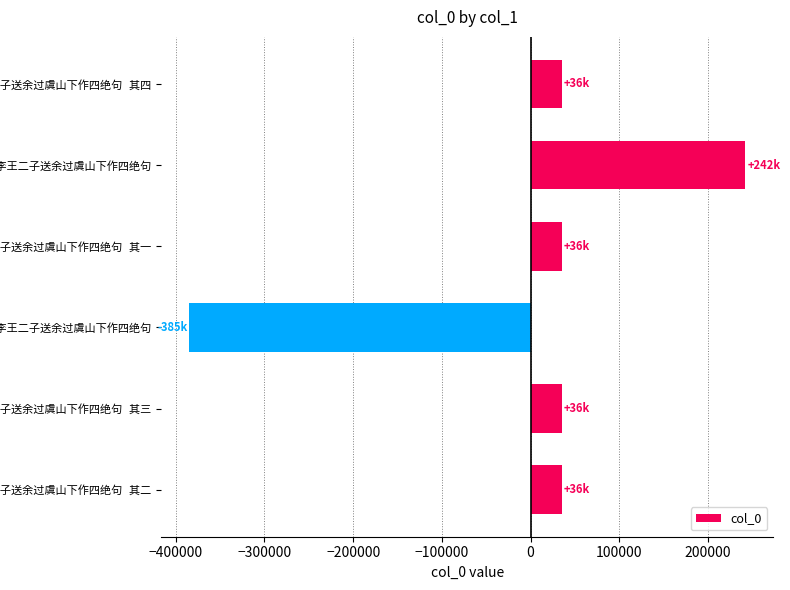

How many bars are there in total?

6